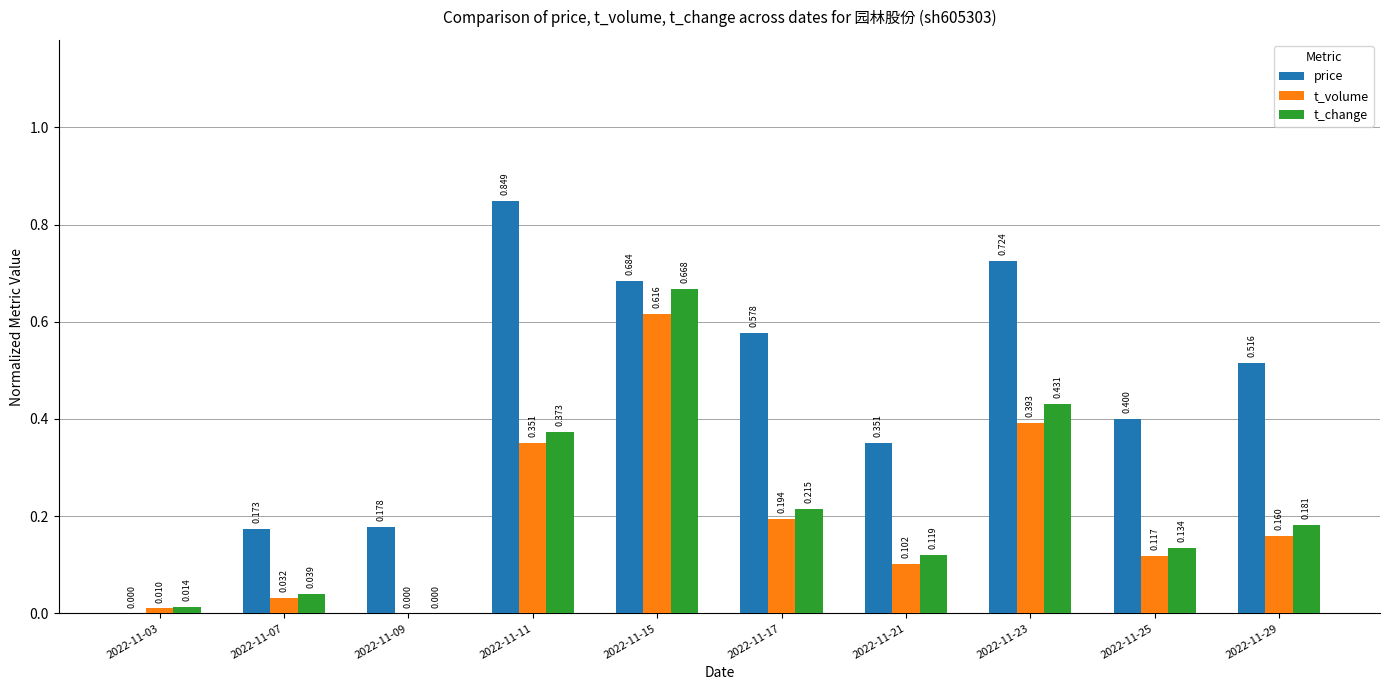

What are all the series names shown in the legend?

price, t_volume, t_change